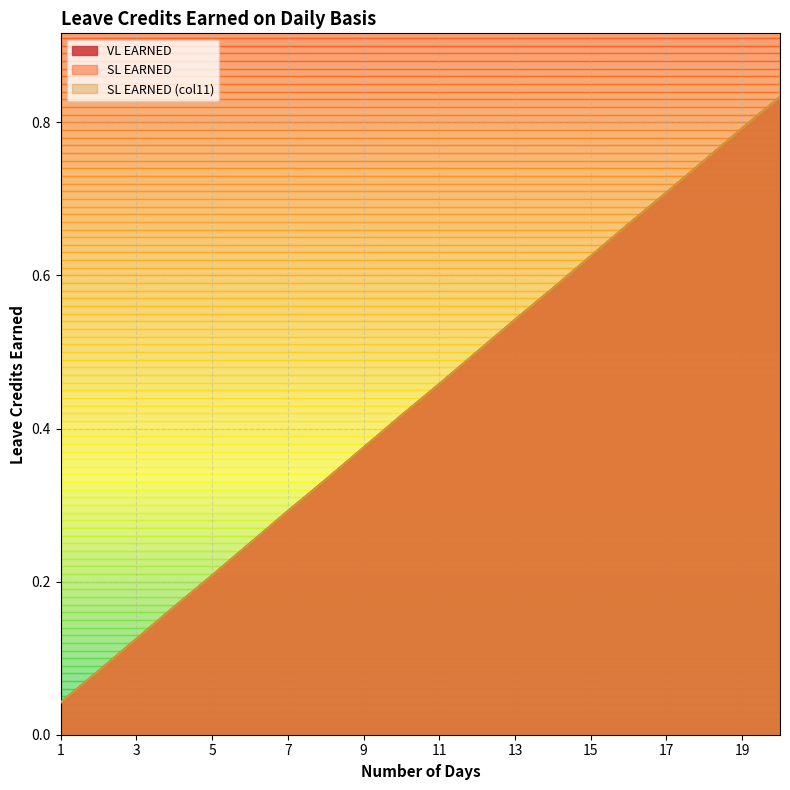

True or false: VL EARNED and SL EARNED intersect in this chart.

False